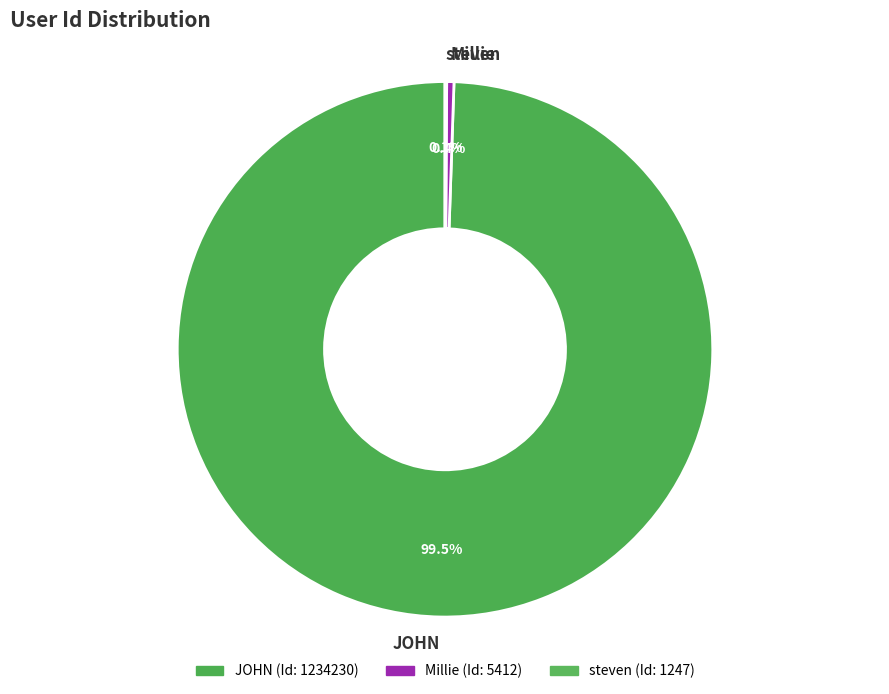

Do Millie and JOHN together represent more than half of the pie?

Yes